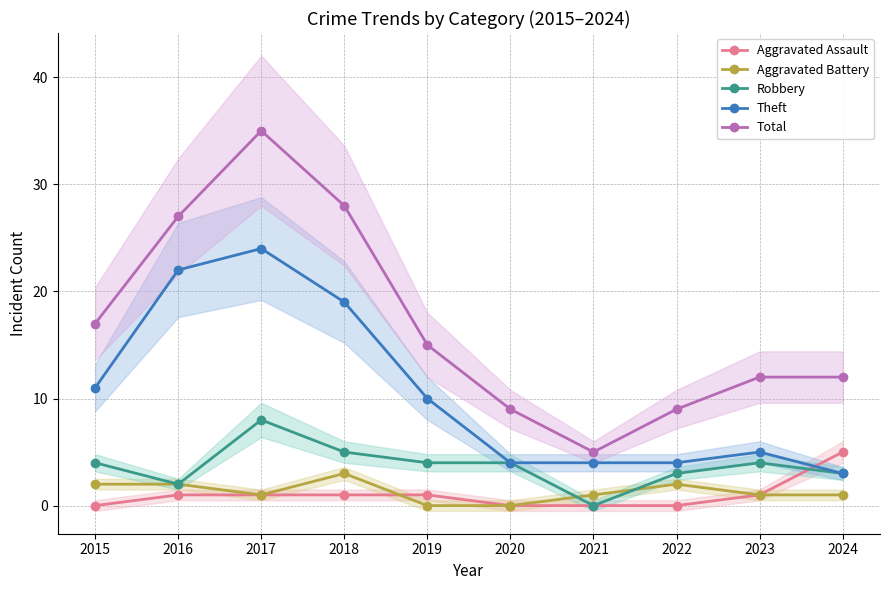

What is the total value across all series at 2020?

17